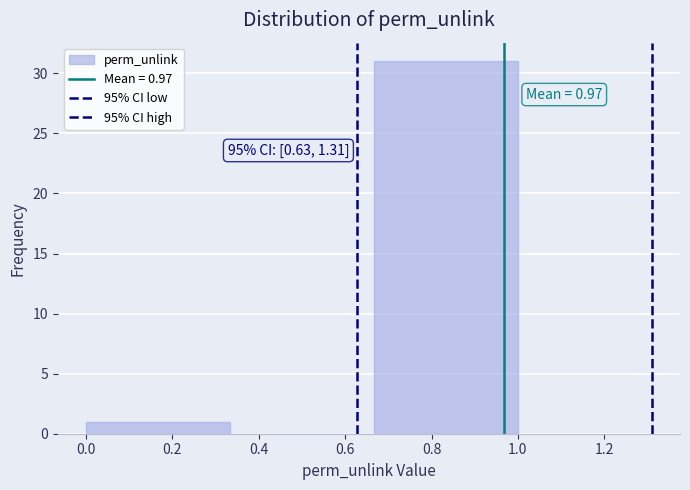

Which range on the x-axis has the tallest bar?

0.66 to 1.00